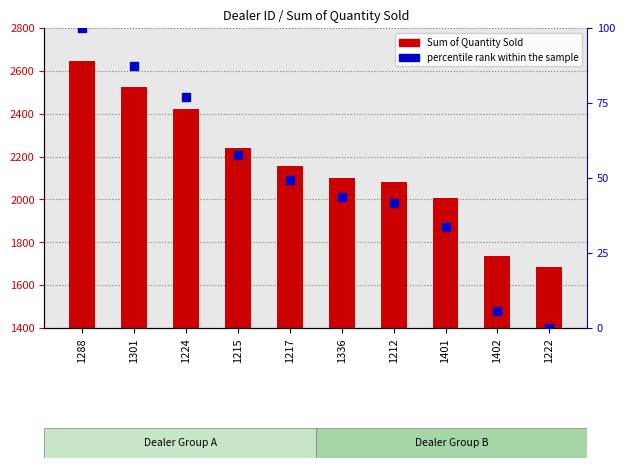

What is the total value across all series at 1222?

1683.0